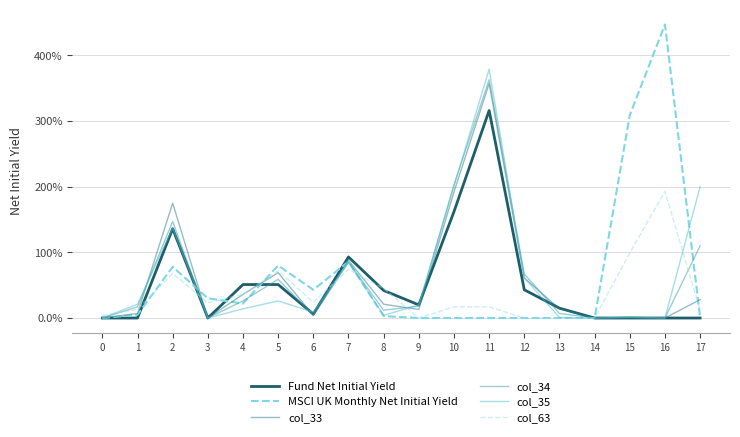

After their last crossing, which series has the higher values: col_63 or col_35?

col_35